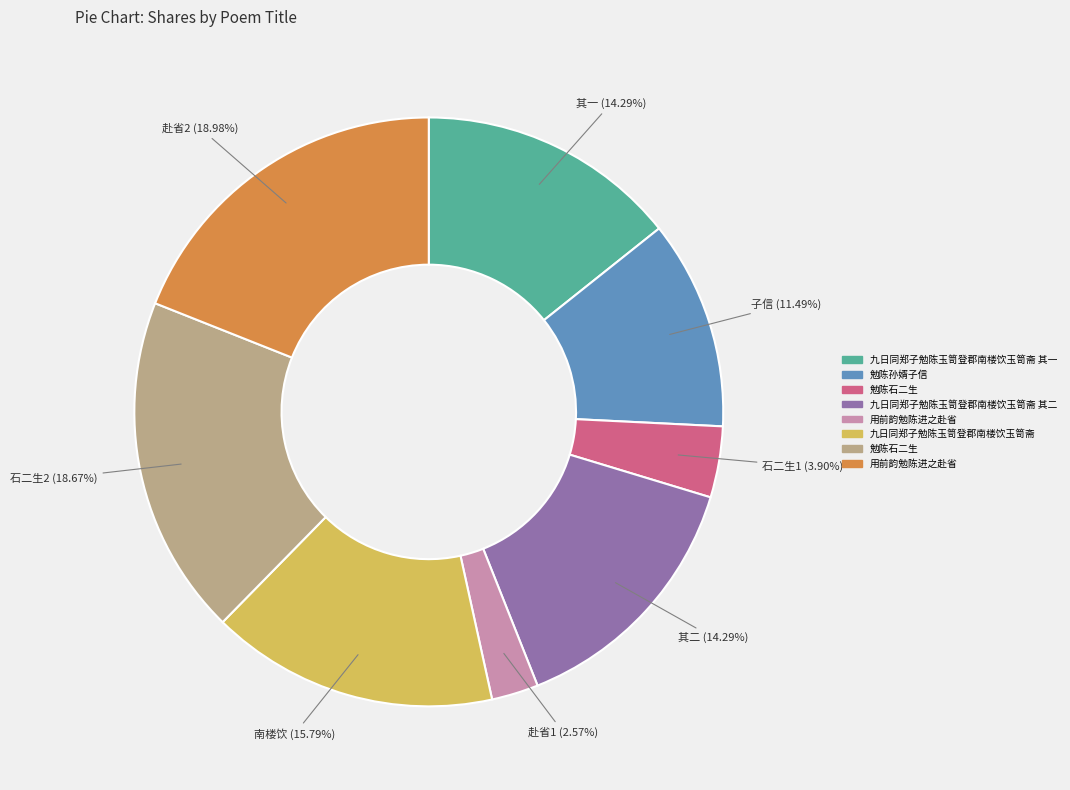

How many segments does this pie chart have?

8